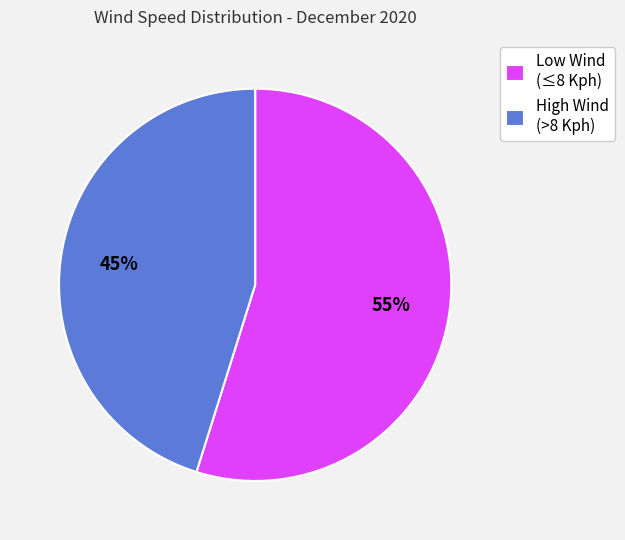

Rank the categories by value from highest to lowest.

Low Wind (≤8 Kph), High Wind (>8 Kph)